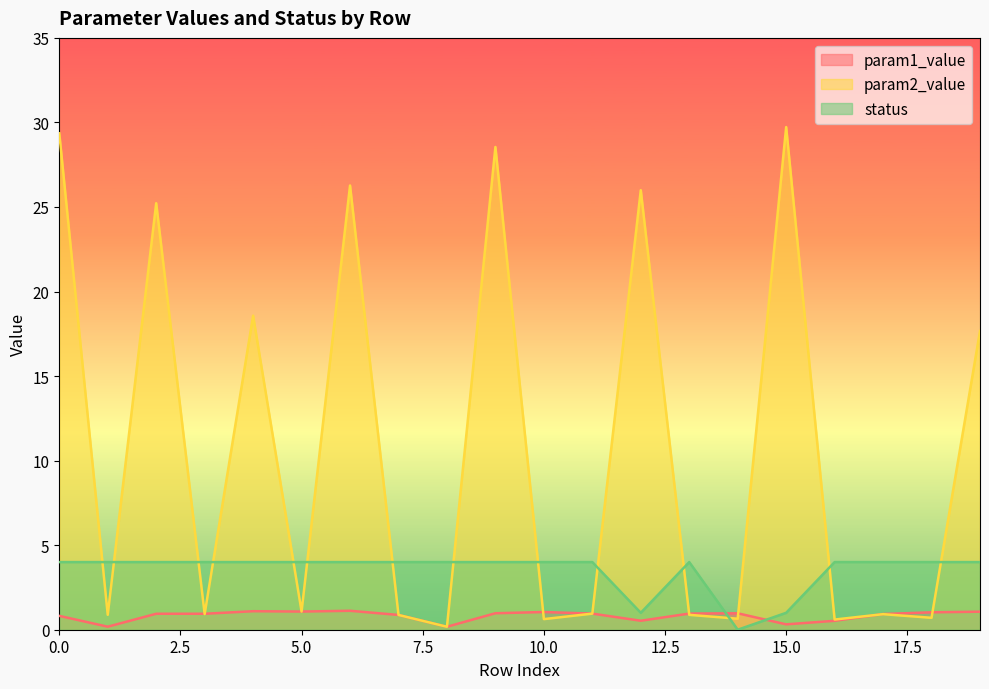

Which category has the highest value in the param2_value series?

15.0